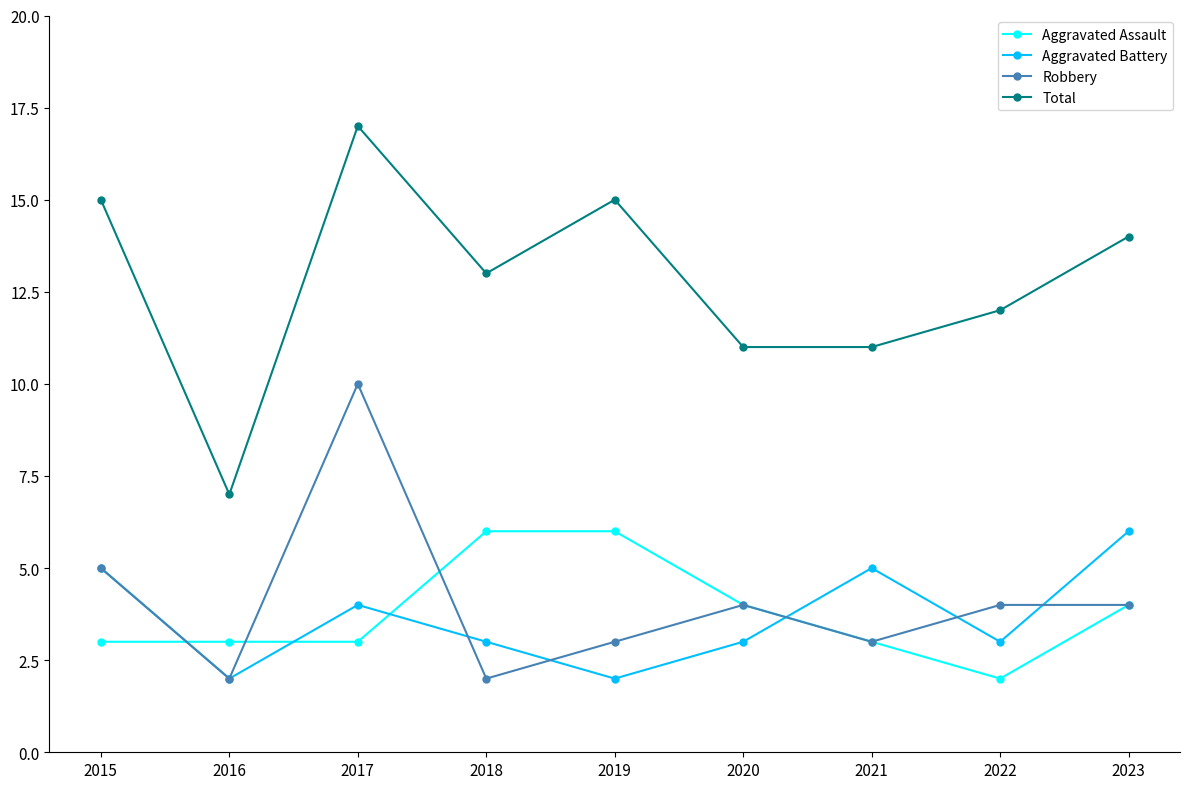

The value of Aggravated Battery at 2021 is 7. True or false?

False